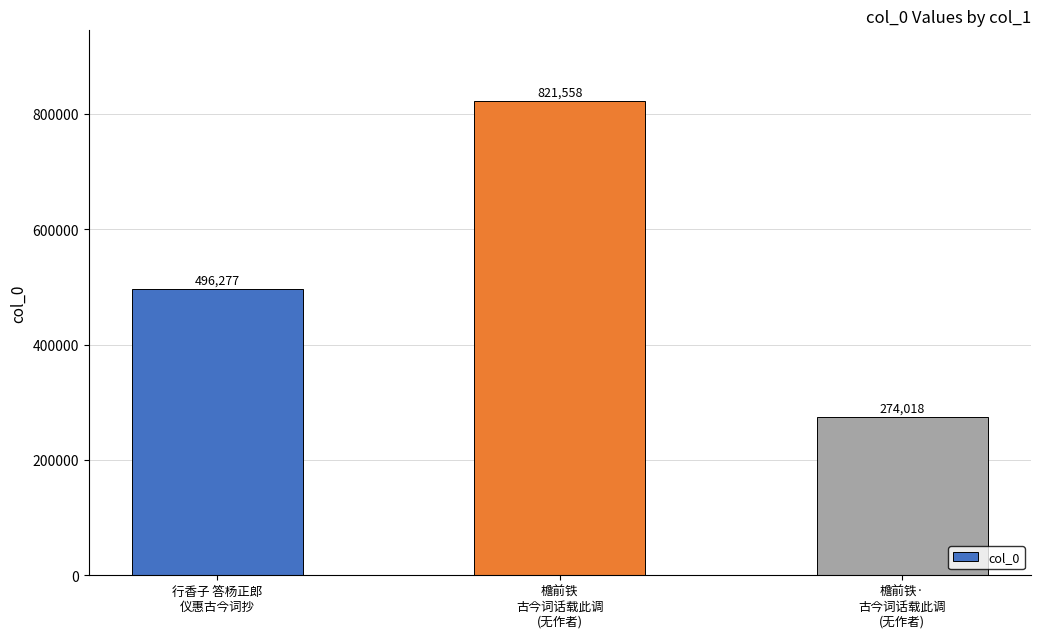

What is the average value?

530618